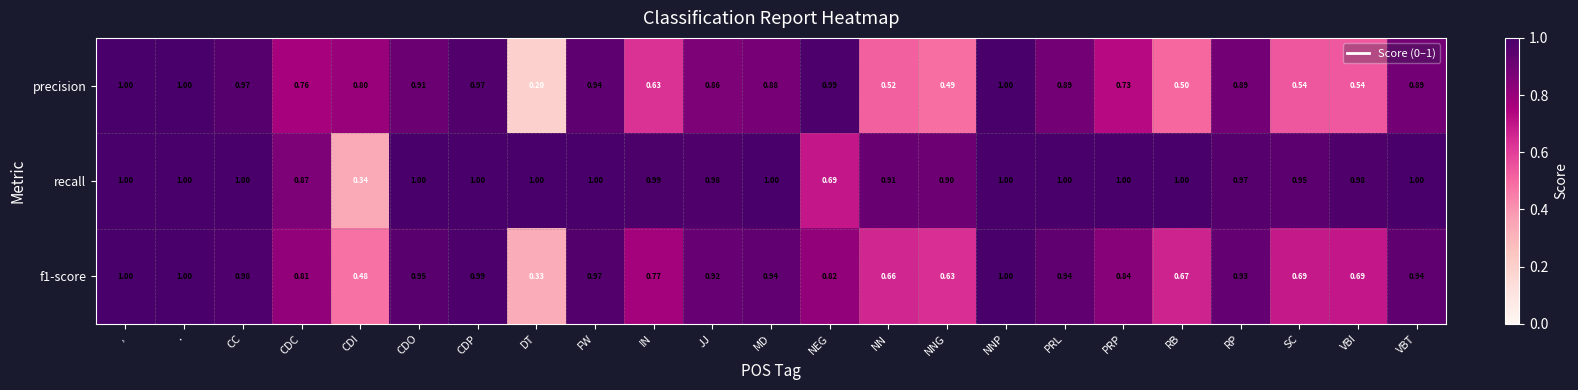

Which series has the largest range (max minus min)?

precision